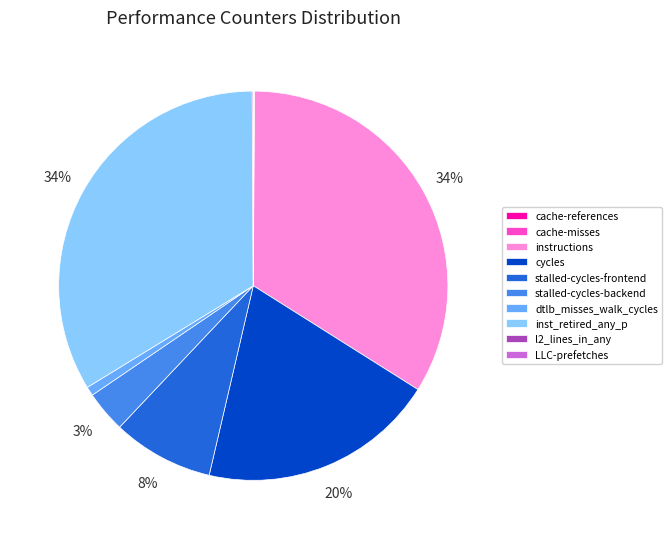

Is the sum of dtlb_misses_walk_cycles and stalled-cycles-backend greater than half?

No